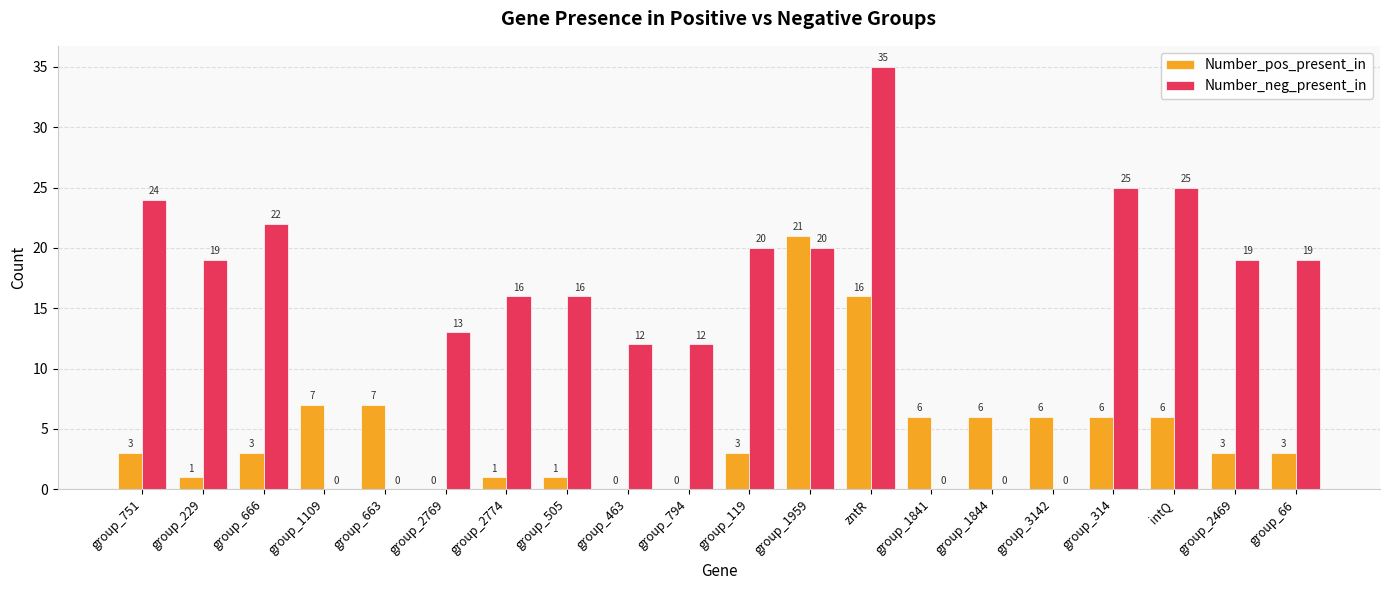

What is the highest value of the Number_pos_present_in series?

21